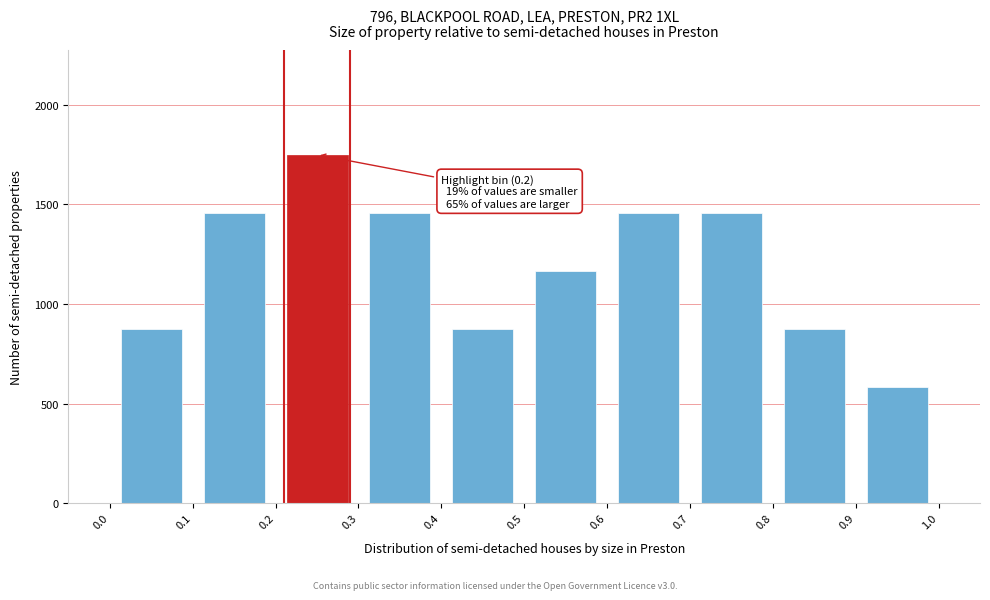

Which range on the x-axis has the tallest bar?

0.2 to 0.3